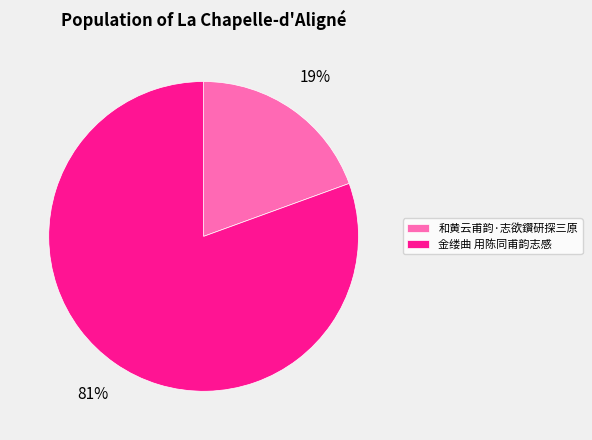

To the nearest percent, what portion does 和黄云甫韵·志欲鑽研探三原 represent?

19%